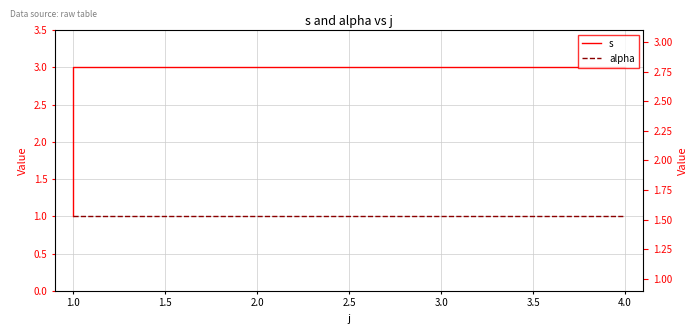

At which category is the sum across all series the highest?

1.0